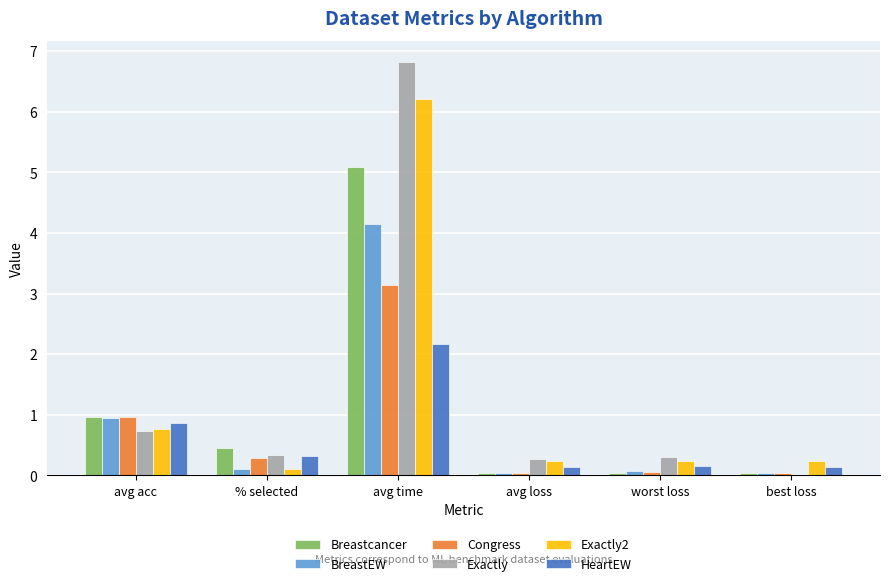

What is the maximum value for HeartEW?

2.2